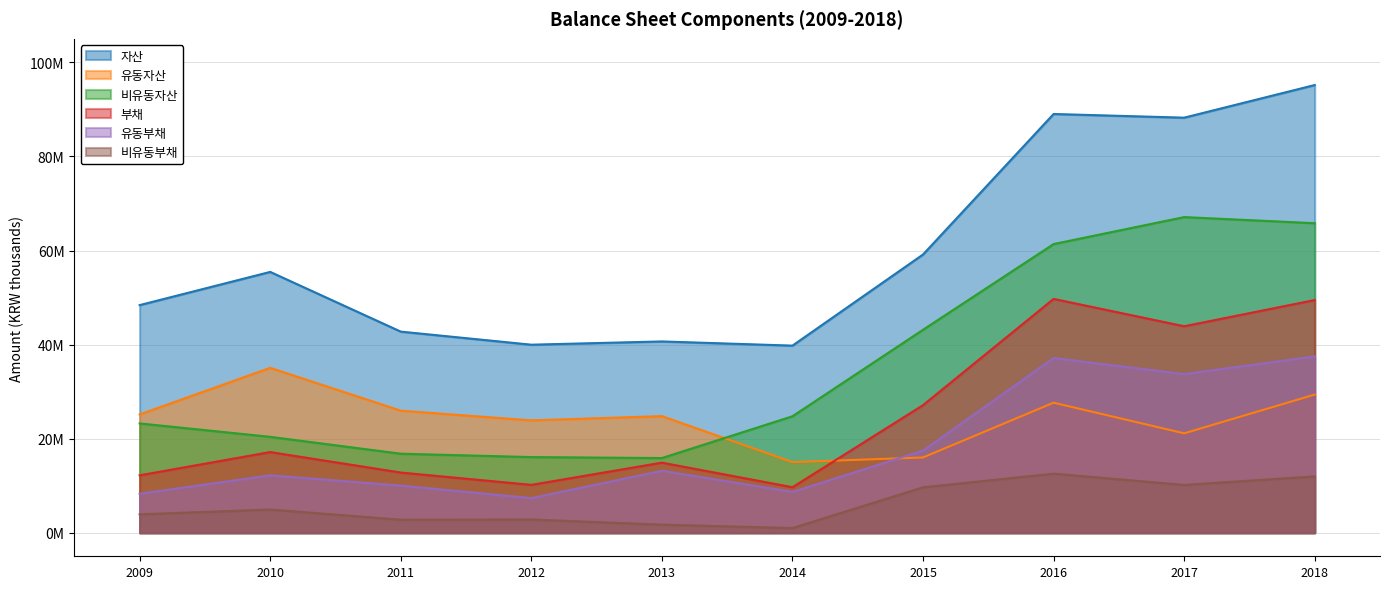

What is the value of the 자산 point at the 7th from the left?

59158072